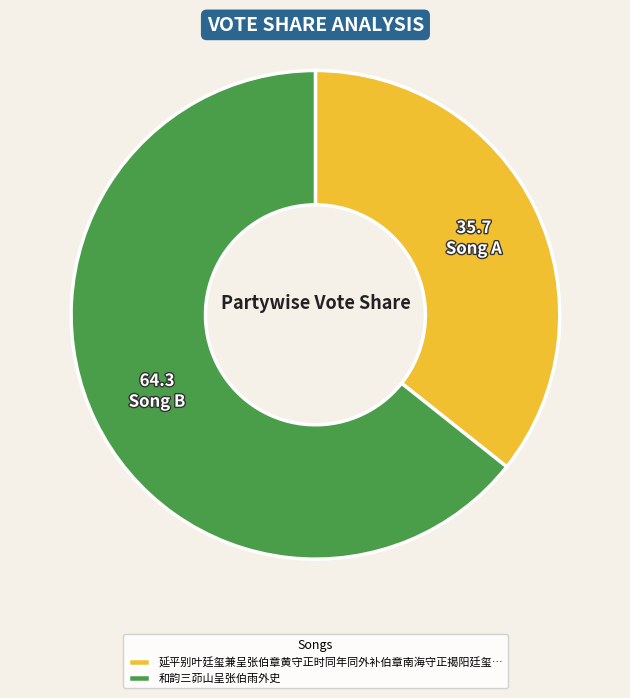

Is there a majority slice in this chart?

Yes